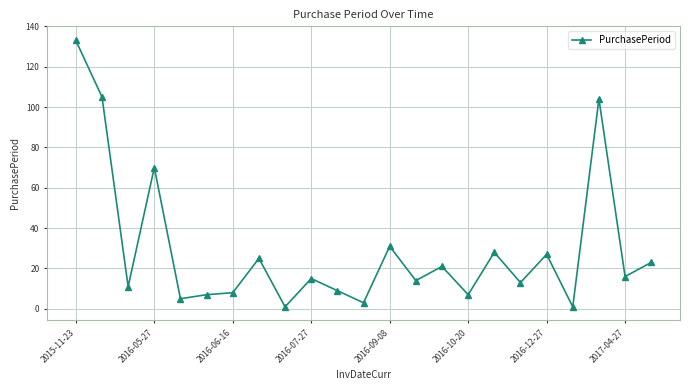

True or false: the data has more than 1 interior local peaks.

True